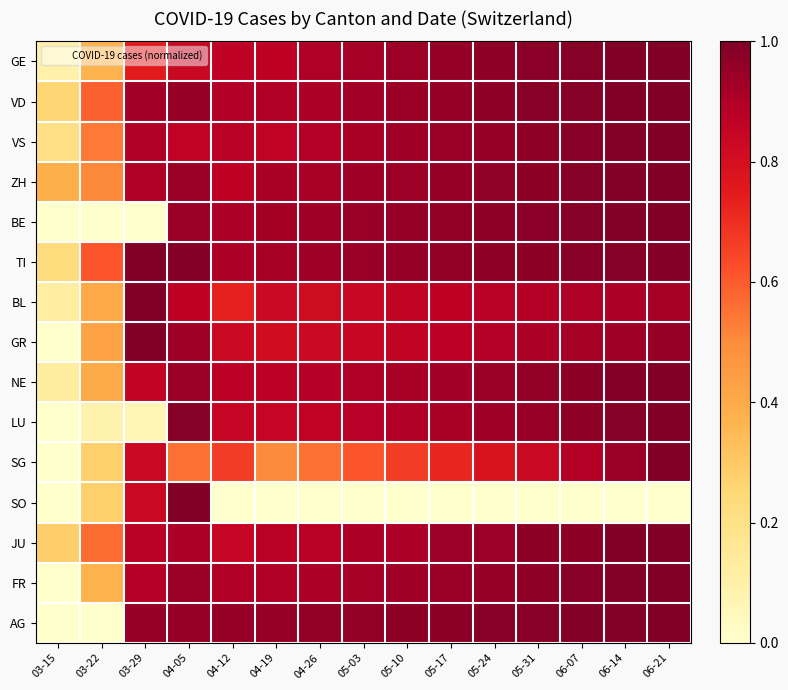

Reading left to right, list all the values displayed in this chart.

GE: 03-15=0.1	03-22=0.4	03-29=0.7	04-05=0.8	04-12=0.9	04-19=0.9	04-26=0.9	05-03=0.9	05-10=0.9	05-17=1.0	05-24=1.0	05-31=1.0	06-07=1.0	06-14=1.0	06-21=1.0
VD: 03-15=0.3	03-22=0.6	03-29=0.9	04-05=1.0	04-12=0.9	04-19=0.9	04-26=0.9	05-03=0.9	05-10=0.9	05-17=1.0	05-24=1.0	05-31=1.0	06-07=1.0	06-14=1.0	06-21=1.0
VS: 03-15=0.2	03-22=0.5	03-29=0.9	04-05=0.9	04-12=0.9	04-19=0.9	04-26=0.9	05-03=0.9	05-10=0.9	05-17=0.9	05-24=1.0	05-31=1.0	06-07=1.0	06-14=1.0	06-21=1.0
ZH: 03-15=0.4	03-22=0.5	03-29=0.9	04-05=0.9	04-12=0.9	04-19=0.9	04-26=0.9	05-03=0.9	05-10=0.9	05-17=1.0	05-24=1.0	05-31=1.0	06-07=1.0	06-14=1.0	06-21=1.0
BE: 03-15=0.0	03-22=0.0	03-29=0.0	04-05=0.9	04-12=0.9	04-19=0.9	04-26=0.9	05-03=0.9	05-10=0.9	05-17=1.0	05-24=1.0	05-31=1.0	06-07=1.0	06-14=1.0	06-21=1.0
TI: 03-15=0.2	03-22=0.6	03-29=1.0	04-05=1.0	04-12=0.9	04-19=0.9	04-26=0.9	05-03=0.9	05-10=1.0	05-17=1.0	05-24=1.0	05-31=1.0	06-07=1.0	06-14=1.0	06-21=1.0
BL: 03-15=0.1	03-22=0.4	03-29=1.0	04-05=0.9	04-12=0.7	04-19=0.8	04-26=0.8	05-03=0.8	05-10=0.9	05-17=0.9	05-24=0.9	05-31=0.9	06-07=0.9	06-14=0.9	06-21=0.9
GR: 03-15=0.0	03-22=0.4	03-29=1.0	04-05=0.9	04-12=0.8	04-19=0.8	04-26=0.8	05-03=0.8	05-10=0.9	05-17=0.9	05-24=0.9	05-31=0.9	06-07=0.9	06-14=0.9	06-21=1.0
NE: 03-15=0.1	03-22=0.4	03-29=0.9	04-05=0.9	04-12=0.9	04-19=0.9	04-26=0.9	05-03=0.9	05-10=0.9	05-17=0.9	05-24=0.9	05-31=1.0	06-07=1.0	06-14=1.0	06-21=1.0
LU: 03-15=0.0	03-22=0.1	03-29=0.1	04-05=1.0	04-12=0.8	04-19=0.8	04-26=0.9	05-03=0.9	05-10=0.9	05-17=0.9	05-24=0.9	05-31=0.9	06-07=1.0	06-14=1.0	06-21=1.0
SG: 03-15=0.0	03-22=0.3	03-29=0.8	04-05=0.6	04-12=0.7	04-19=0.5	04-26=0.6	05-03=0.6	05-10=0.7	05-17=0.7	05-24=0.8	05-31=0.8	06-07=0.9	06-14=0.9	06-21=1.0
SO: 03-15=0.0	03-22=0.3	03-29=0.8	04-05=1.0	04-12=0.0	04-19=0.0	04-26=0.0	05-03=0.0	05-10=0.0	05-17=0.0	05-24=0.0	05-31=0.0	06-07=0.0	06-14=0.0	06-21=0.0
JU: 03-15=0.3	03-22=0.6	03-29=0.9	04-05=0.9	04-12=0.8	04-19=0.9	04-26=0.9	05-03=0.9	05-10=0.9	05-17=0.9	05-24=0.9	05-31=1.0	06-07=1.0	06-14=1.0	06-21=1.0
FR: 03-15=0.0	03-22=0.4	03-29=0.9	04-05=0.9	04-12=0.9	04-19=0.9	04-26=0.9	05-03=0.9	05-10=0.9	05-17=0.9	05-24=1.0	05-31=1.0	06-07=1.0	06-14=1.0	06-21=1.0
AG: 03-15=0.0	03-22=0.0	03-29=0.9	04-05=0.9	04-12=0.9	04-19=0.9	04-26=1.0	05-03=1.0	05-10=1.0	05-17=1.0	05-24=1.0	05-31=1.0	06-07=1.0	06-14=1.0	06-21=1.0